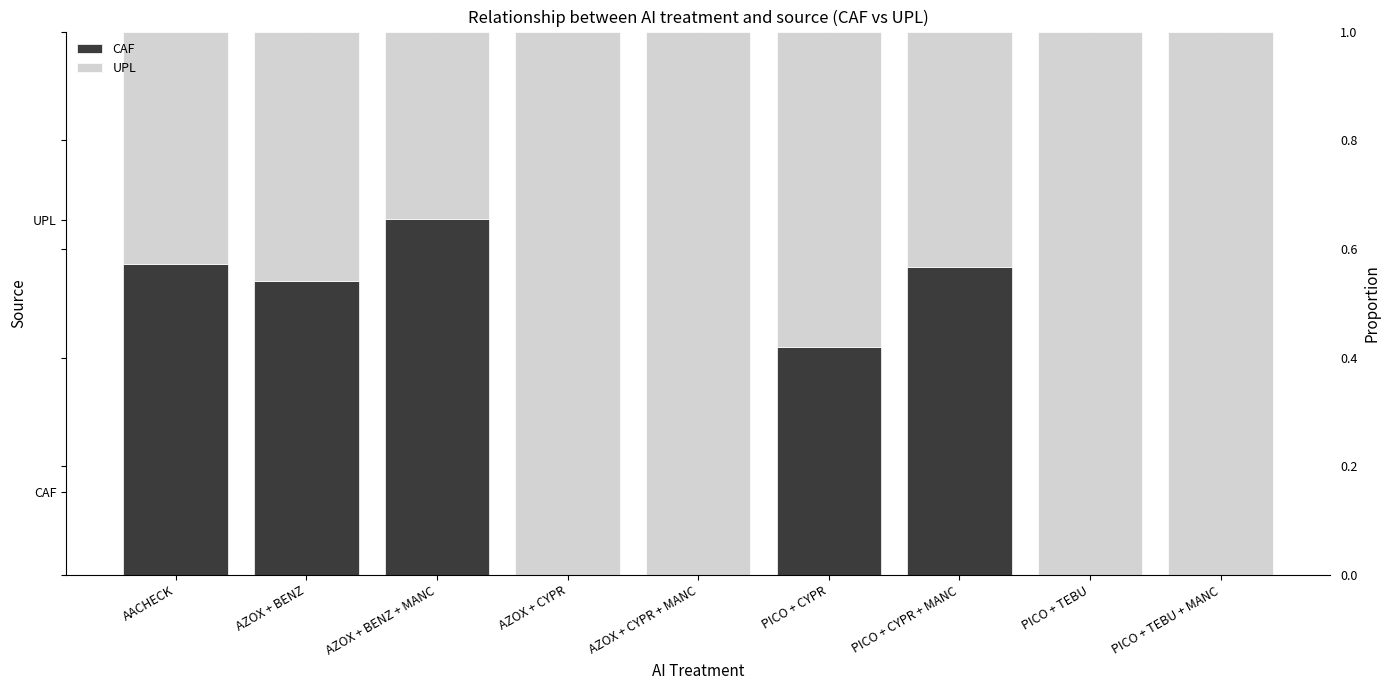

At which label does CAF reach its peak?

AZOX + BENZ + MANC